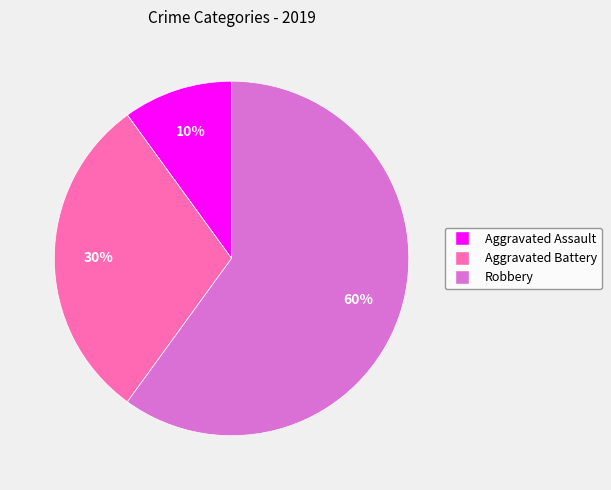

To the nearest percent, what is the average slice percentage?

33%